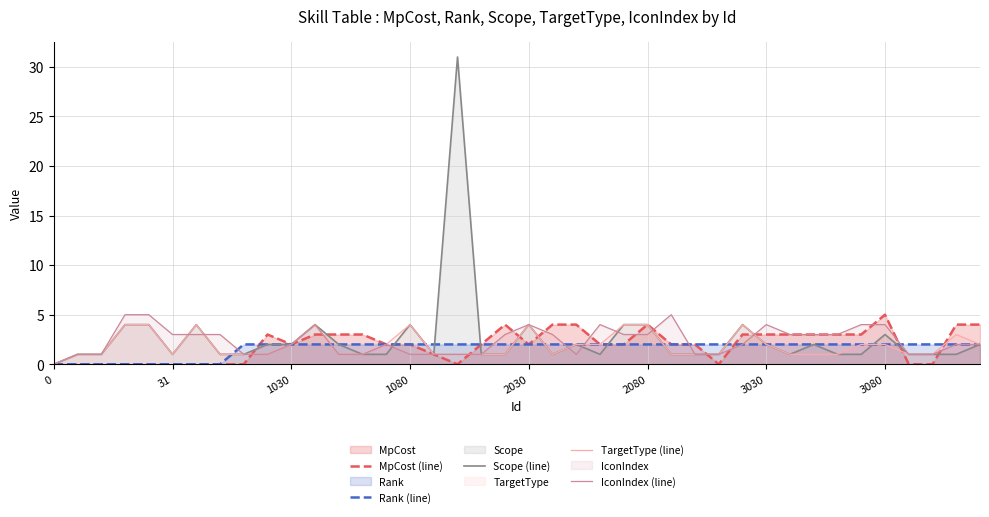

Is it true that TargetType (line) equals 1 at 2030?

False